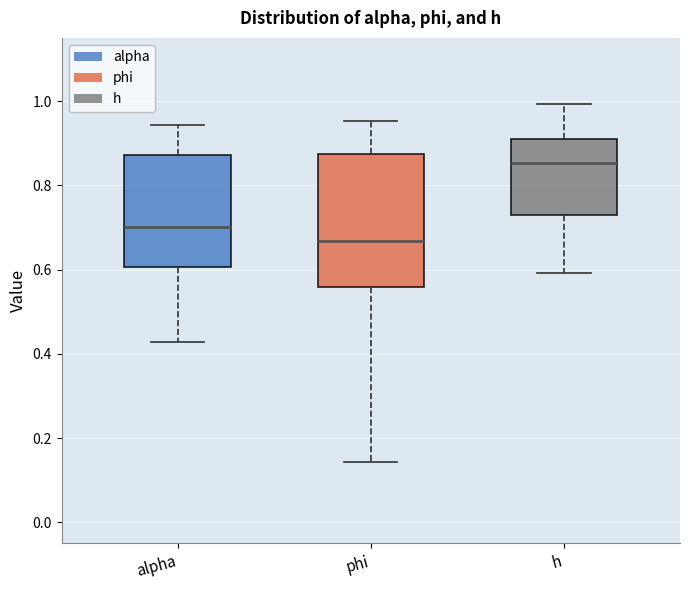

Which box's median line is the lowest?

phi